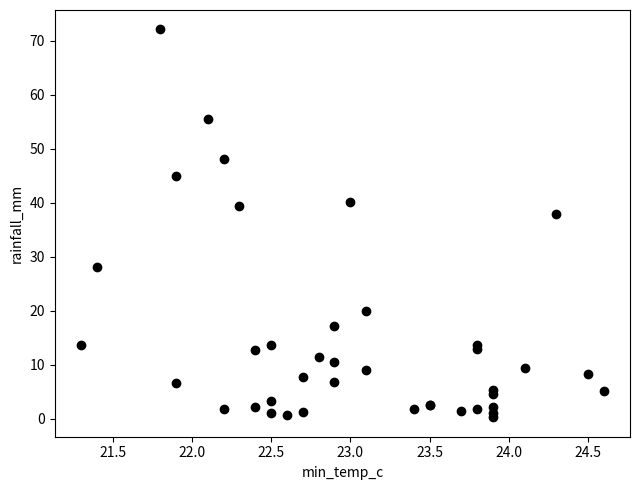

What Y value in the scatter plot is closest to 36?

38.0